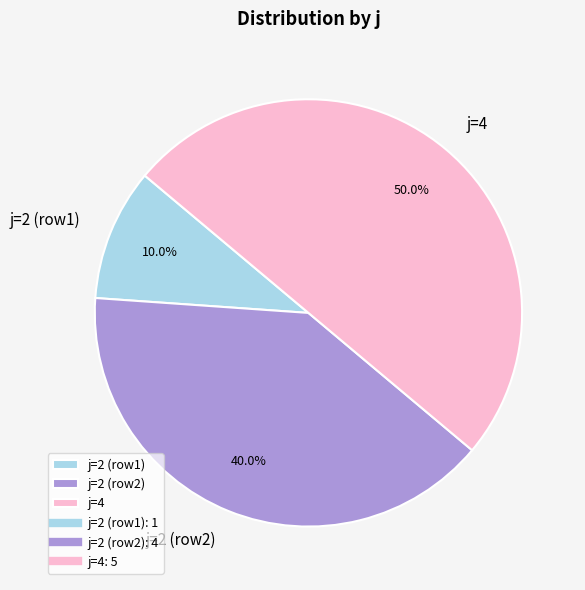

What percentage do j=2 (row1) and j=2 (row2) together represent?

50.0%